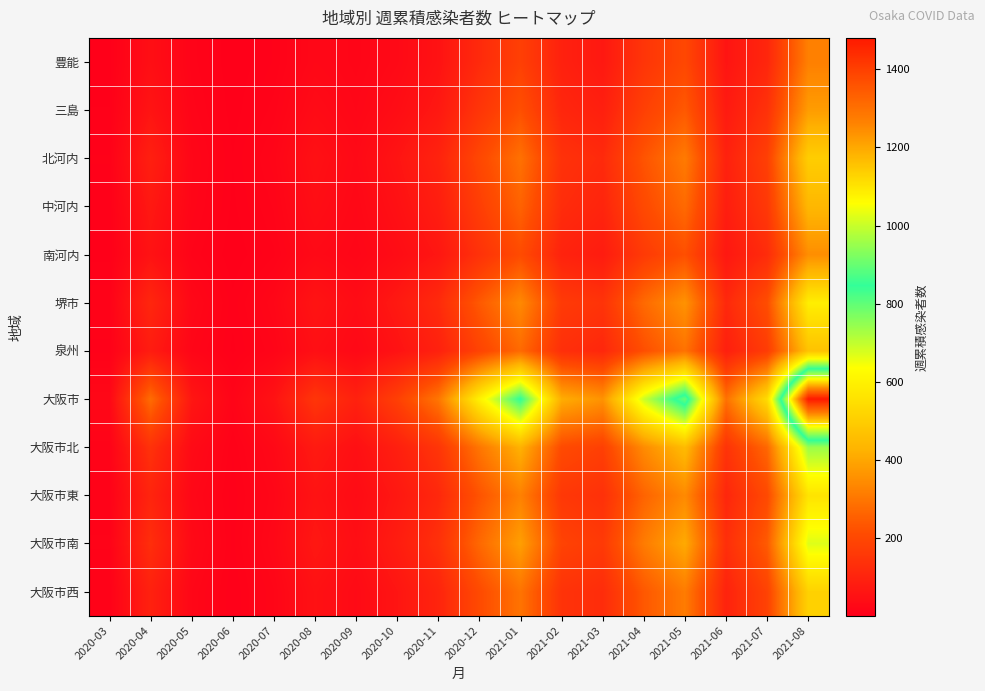

Reading right to left, transcribe all the data shown in this chart.

豊能: 2021-08=320	2021-07=110	2021-06=60	2021-05=200	2021-04=150	2021-03=70	2021-02=95	2021-01=180	2020-12=120	2020-11=55	2020-10=30	2020-09=18	2020-08=25	2020-07=8	2020-06=2	2020-05=12	2020-04=45	2020-03=3
三島: 2021-08=380	2021-07=140	2021-06=75	2021-05=240	2021-04=180	2021-03=90	2021-02=110	2021-01=220	2020-12=150	2020-11=70	2020-10=40	2020-09=22	2020-08=35	2020-07=12	2020-06=3	2020-05=15	2020-04=60	2020-03=5
北河内: 2021-08=500	2021-07=180	2021-06=95	2021-05=310	2021-04=230	2021-03=120	2021-02=140	2021-01=290	2020-12=200	2020-11=100	2020-10=60	2020-09=30	2020-08=50	2020-07=18	2020-06=5	2020-05=20	2020-04=90	2020-03=8
中河内: 2021-08=440	2021-07=160	2021-06=85	2021-05=275	2021-04=205	2021-03=105	2021-02=125	2021-01=260	2020-12=175	2020-11=85	2020-10=50	2020-09=25	2020-08=42	2020-07=14	2020-06=4	2020-05=18	2020-04=70	2020-03=6
南河内: 2021-08=350	2021-07=125	2021-06=68	2021-05=220	2021-04=165	2021-03=80	2021-02=100	2021-01=210	2020-12=140	2020-11=65	2020-10=38	2020-09=20	2020-08=30	2020-07=10	2020-06=2	2020-05=13	2020-04=55	2020-03=4
堺市: 2021-08=590	2021-07=215	2021-06=115	2021-05=360	2021-04=275	2021-03=145	2021-02=165	2021-01=340	2020-12=240	2020-11=120	2020-10=72	2020-09=38	2020-08=60	2020-07=22	2020-06=6	2020-05=25	2020-04=110	2020-03=10
泉州: 2021-08=470	2021-07=170	2021-06=90	2021-05=292	2021-04=218	2021-03=112	2021-02=132	2021-01=275	2020-12=188	2020-11=95	2020-10=55	2020-09=28	2020-08=46	2020-07=16	2020-06=4	2020-05=19	2020-04=80	2020-03=7
大阪市: 2021-08=1480	2021-07=540	2021-06=290	2021-05=900	2021-04=690	2021-03=360	2021-02=415	2021-01=850	2020-12=600	2020-11=300	2020-10=180	2020-09=95	2020-08=150	2020-07=55	2020-06=15	2020-05=65	2020-04=280	2020-03=25
大阪市北: 2021-08=740	2021-07=270	2021-06=145	2021-05=450	2021-04=345	2021-03=180	2021-02=208	2021-01=425	2020-12=300	2020-11=150	2020-10=90	2020-09=48	2020-08=75	2020-07=28	2020-06=8	2020-05=33	2020-04=140	2020-03=12
大阪市東: 2021-08=562	2021-07=205	2021-06=110	2021-05=342	2021-04=262	2021-03=137	2021-02=158	2021-01=323	2020-12=228	2020-11=114	2020-10=68	2020-09=36	2020-08=57	2020-07=21	2020-06=6	2020-05=24	2020-04=105	2020-03=9
大阪市南: 2021-08=670	2021-07=244	2021-06=131	2021-05=408	2021-04=312	2021-03=163	2021-02=188	2021-01=385	2020-12=272	2020-11=136	2020-10=82	2020-09=43	2020-08=68	2020-07=25	2020-06=7	2020-05=30	2020-04=130	2020-03=11
大阪市西: 2021-08=512	2021-07=187	2021-06=100	2021-05=312	2021-04=238	2021-03=125	2021-02=143	2021-01=295	2020-12=208	2020-11=104	2020-10=62	2020-09=33	2020-08=52	2020-07=19	2020-06=5	2020-05=22	2020-04=95	2020-03=8